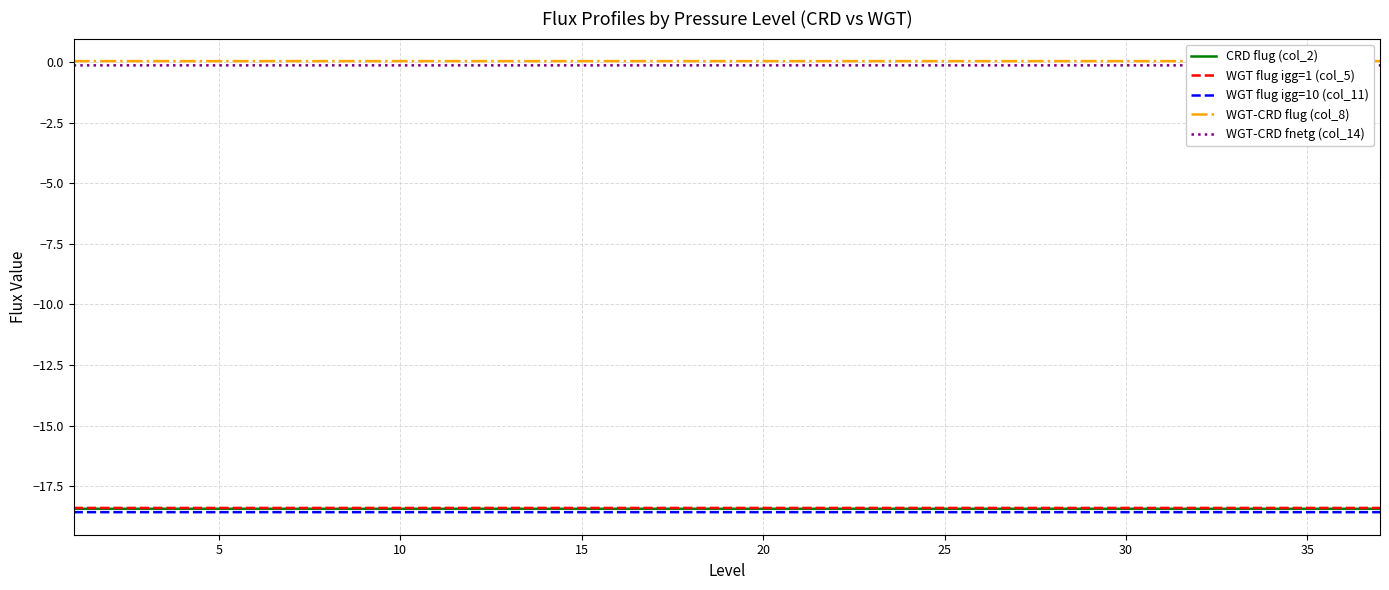

What is the smallest value displayed?

-18.6